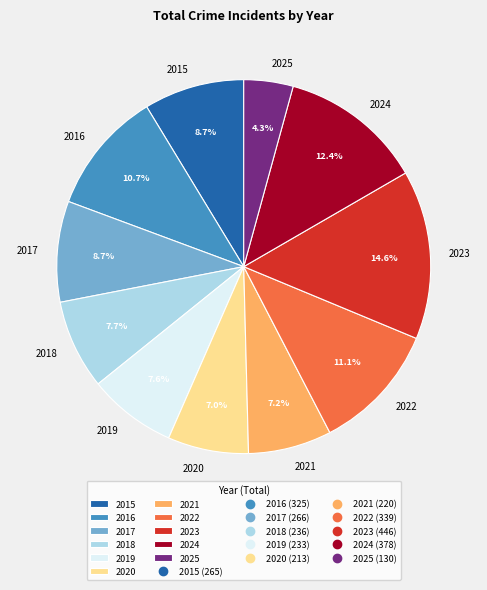

Which has a higher value, 2024 or 2018?

2024